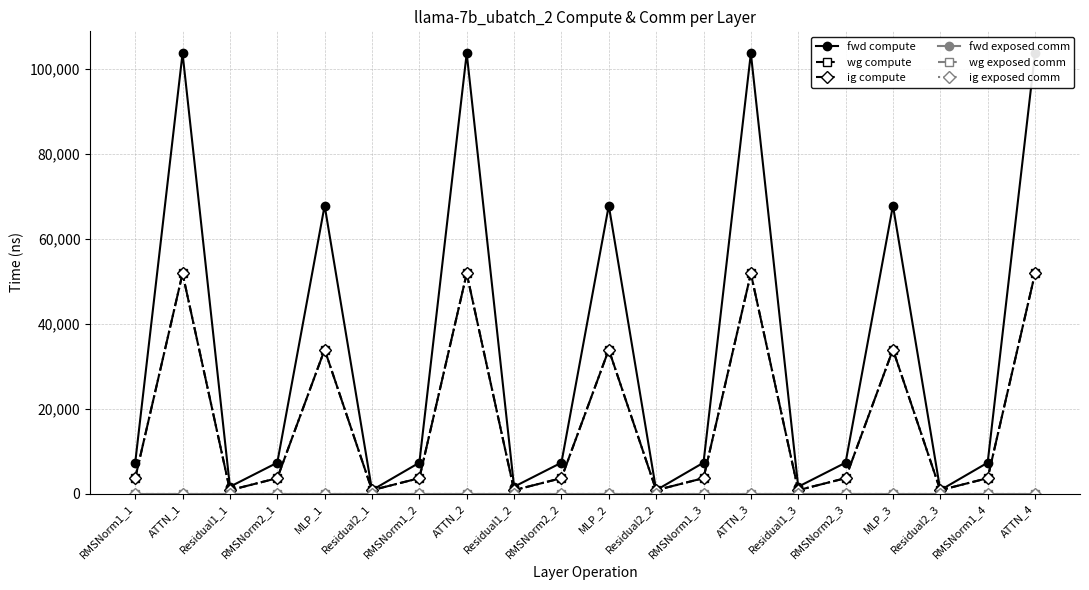

Reading left to right, list all the values displayed in this chart.

fwd compute: 7280.2	103599.3	1620.4	7280.2	67778.1	810.2	7280.2	103599.3	1620.4	7280.2	67778.1	810.2	7280.2	103599.3	1620.4	7280.2	67778.1	810.2	7280.2	103599.3
wg compute: 3640.1	51799.6	810.2	3640.1	33889.1	810.2	3640.1	51799.6	810.2	3640.1	33889.1	810.2	3640.1	51799.6	810.2	3640.1	33889.1	810.2	3640.1	51799.6
ig compute: 3640.1	51799.6	810.2	3640.1	33889.1	810.2	3640.1	51799.6	810.2	3640.1	33889.1	810.2	3640.1	51799.6	810.2	3640.1	33889.1	810.2	3640.1	51799.6
fwd exposed comm: 0.0	0.0	0.0	0.0	0.0	0.0	0.0	0.0	0.0	0.0	0.0	0.0	0.0	0.0	0.0	0.0	0.0	0.0	0.0	0.0
wg exposed comm: 0.0	0.0	0.0	0.0	0.0	0.0	0.0	0.0	0.0	0.0	0.0	0.0	0.0	0.0	0.0	0.0	0.0	0.0	0.0	0.0
ig exposed comm: 0.0	0.0	0.0	0.0	0.0	0.0	0.0	0.0	0.0	0.0	0.0	0.0	0.0	0.0	0.0	0.0	0.0	0.0	0.0	0.0